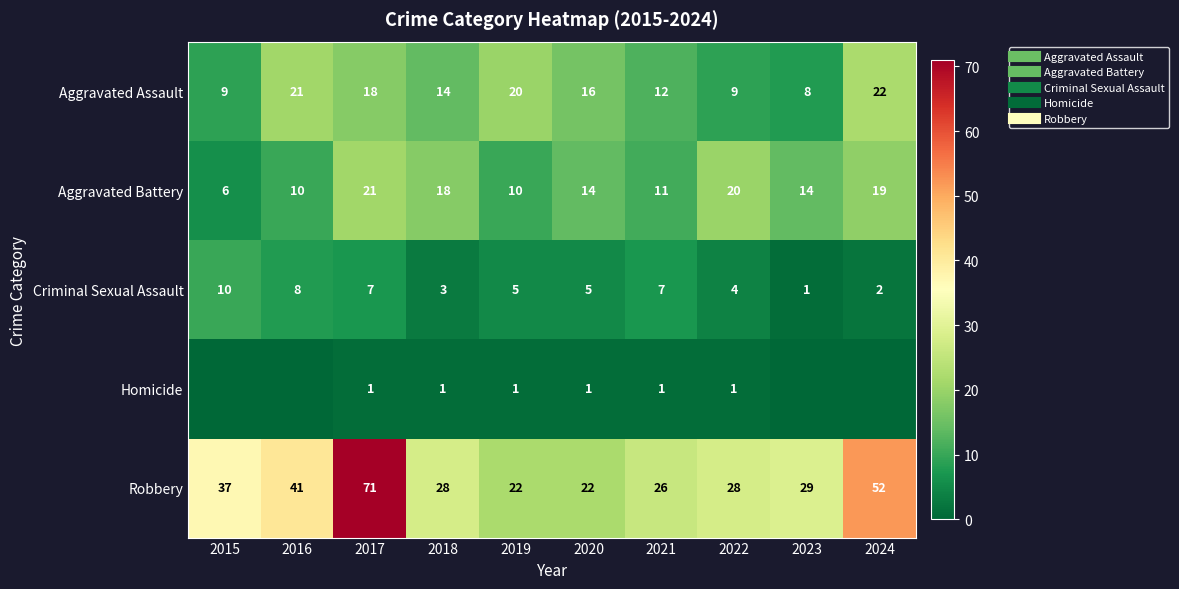

Which label corresponds to the smallest value in the chart?

2015